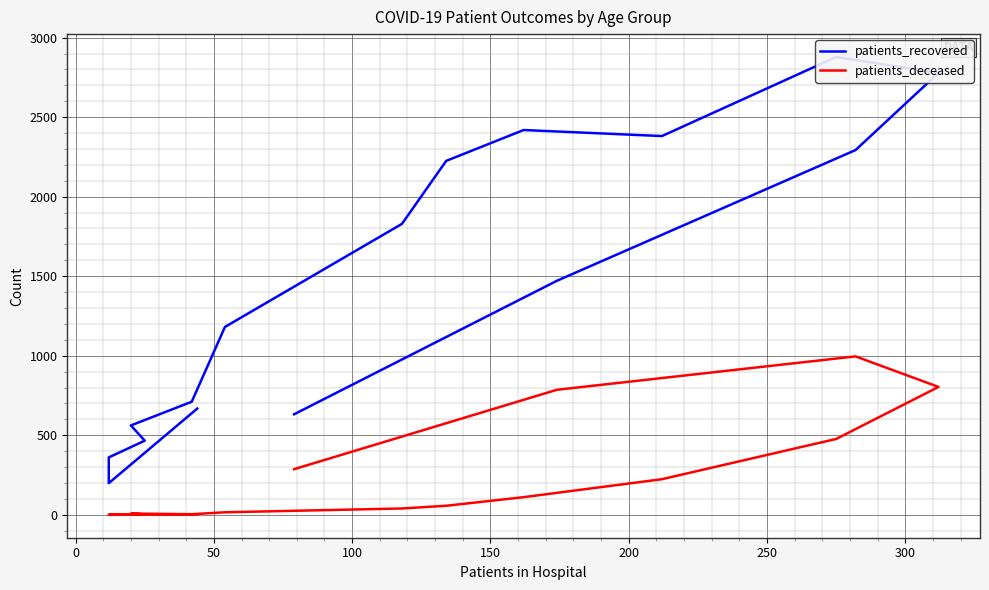

What is the label of the 4th point from the right?

12